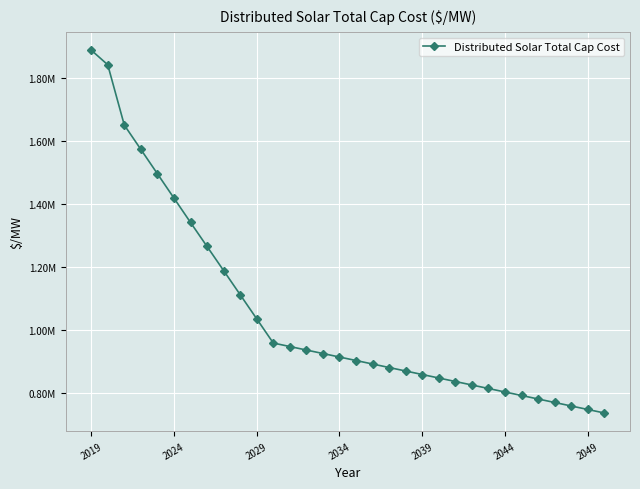

Does the chart have visible grid lines?

Yes